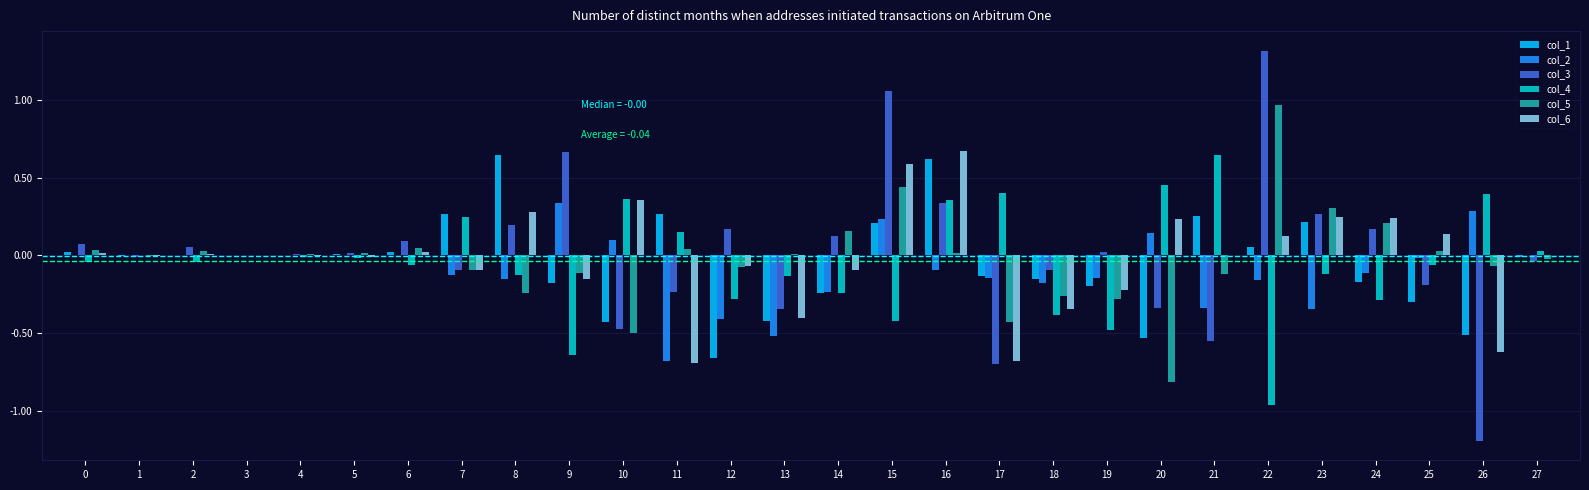

What is the greatest value displayed?

1.3